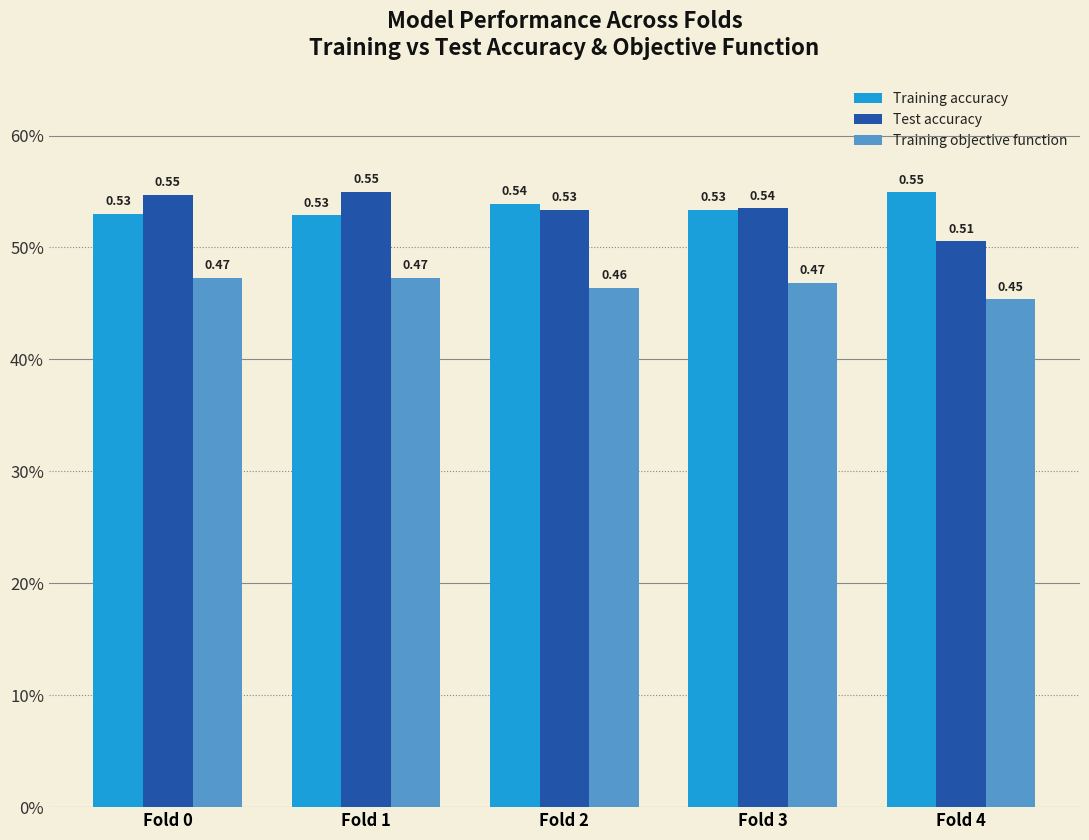

What are all the series names shown in the legend?

Training accuracy, Test accuracy, Training objective function